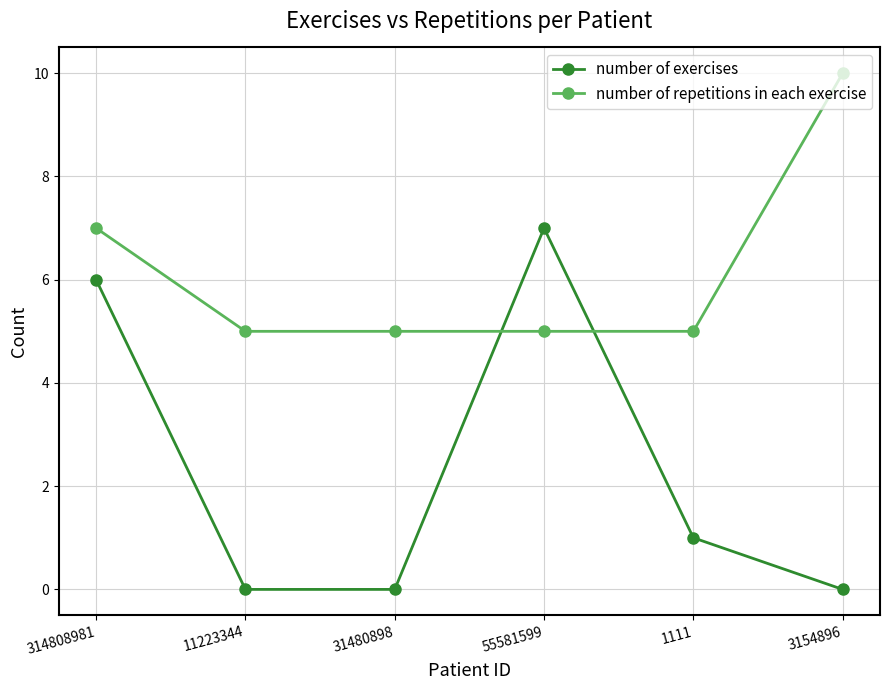

Is this an area chart (filled region under the line)?

No